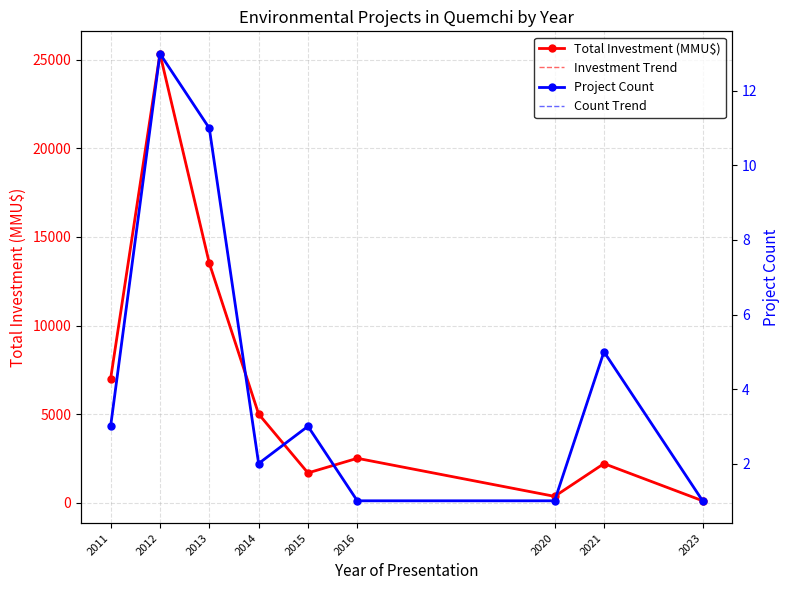

True or false: Count Trend and Project Count intersect in this chart.

False